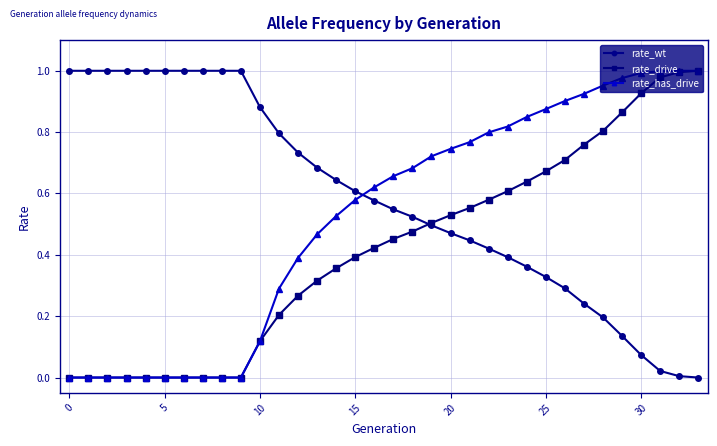

After their last crossing, which series has the higher values: rate_wt or rate_has_drive?

rate_has_drive